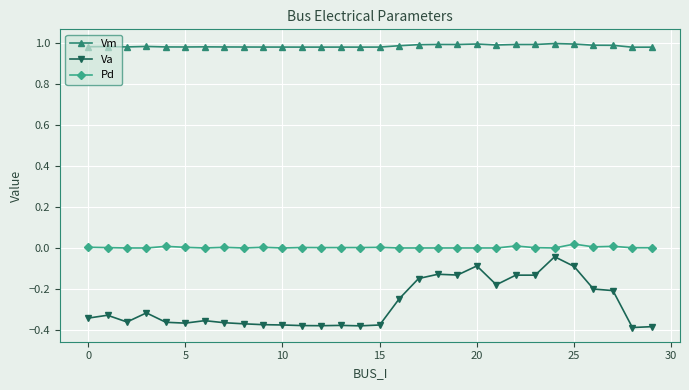

What is the difference between the second highest and minimum values in the Va series?

0.3